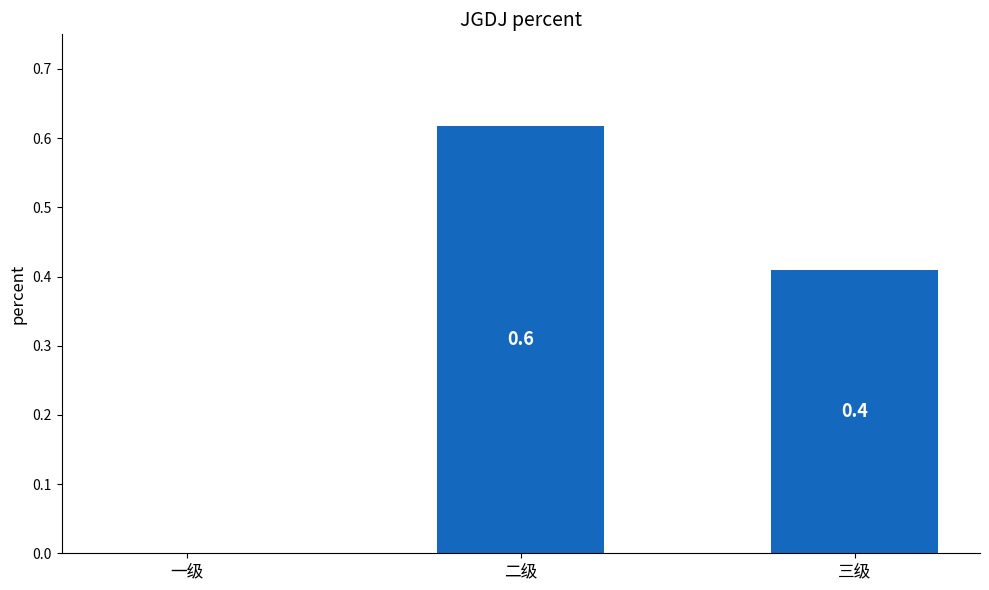

The chart shows a value of 0.2 at 二级. True or false?

False